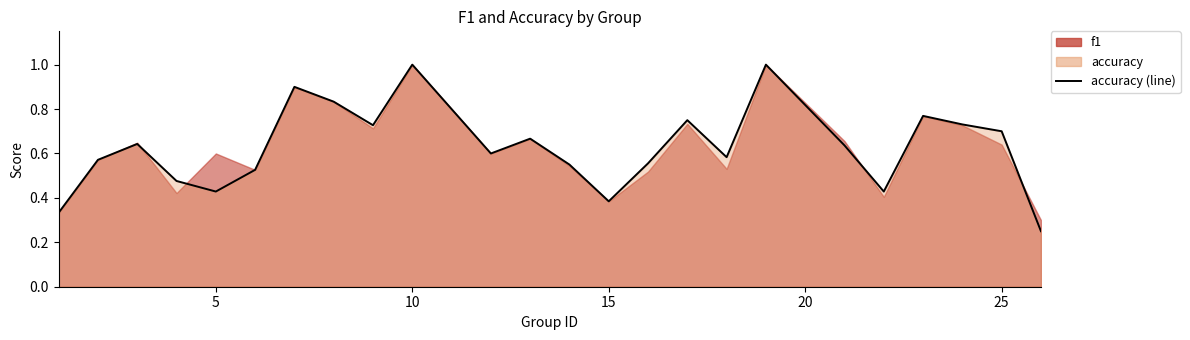

What is the greatest value displayed?

1.0